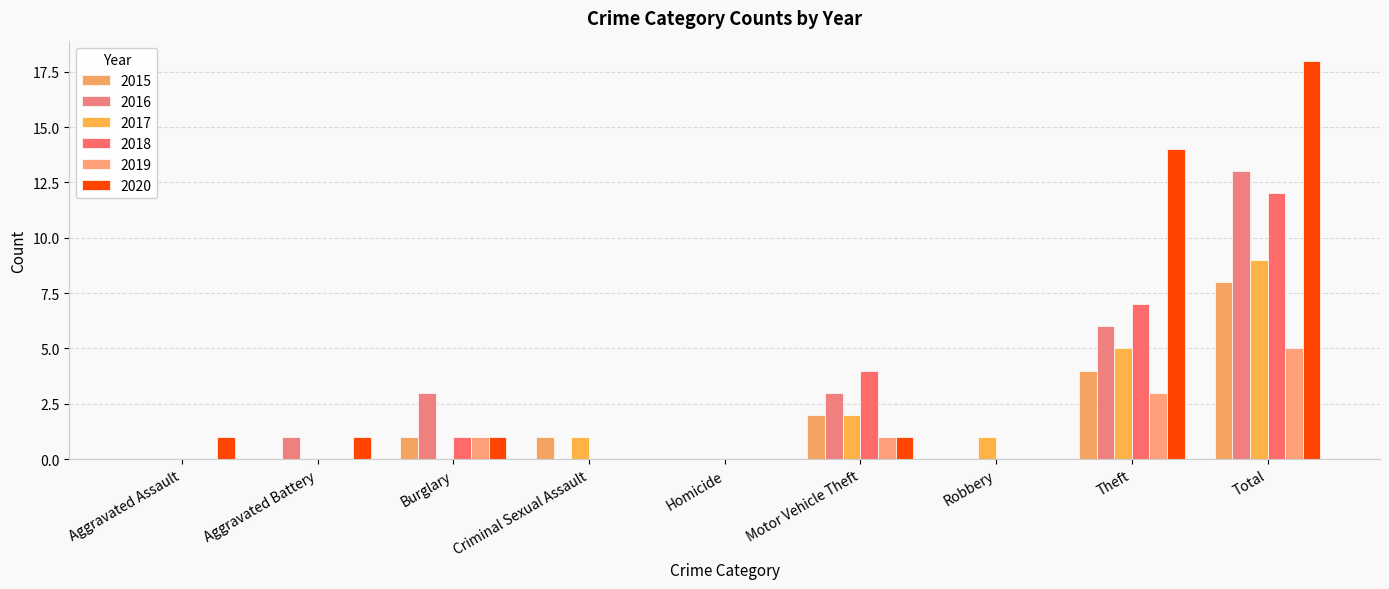

What is the maximum value for 2019?

5